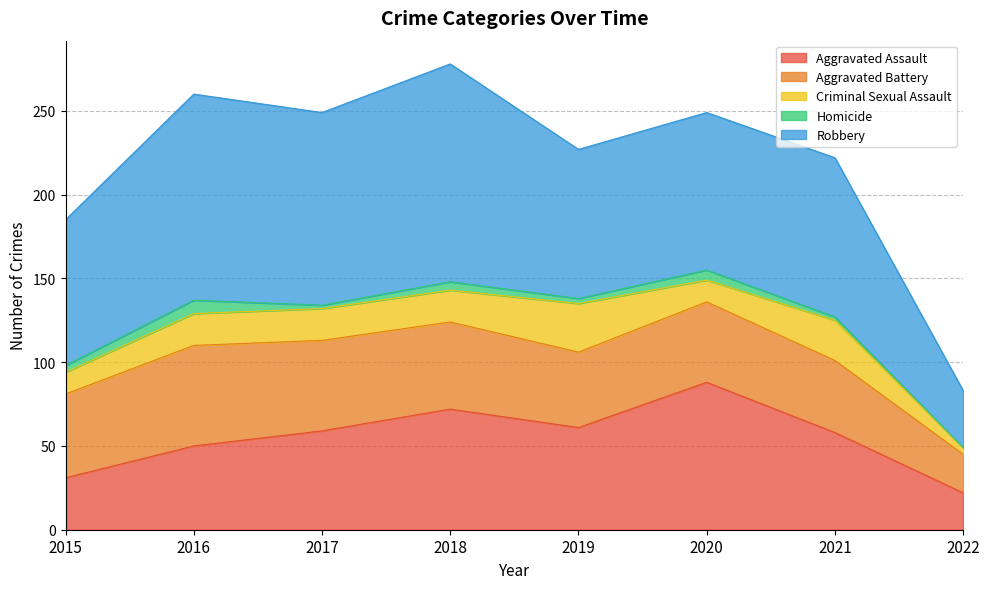

Does the chart display data point markers on the line(s)?

No